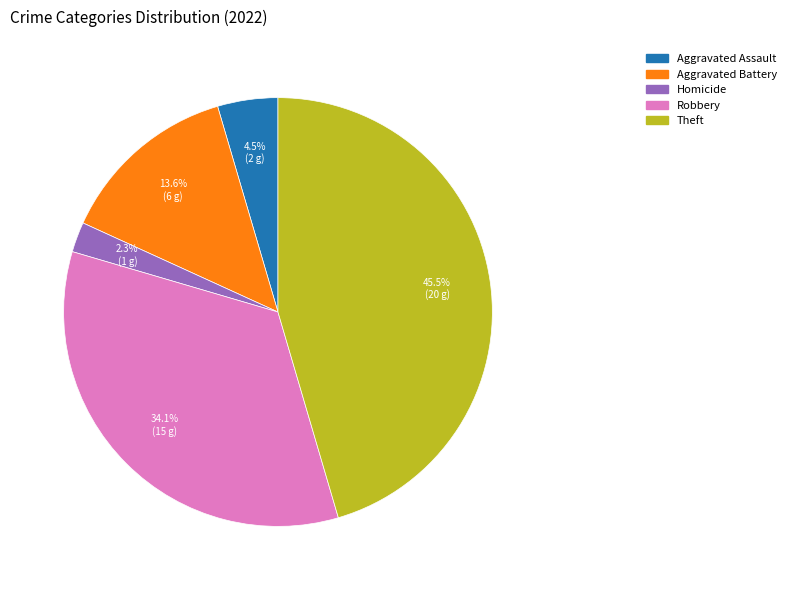

Is there any slice that represents more than half of the pie?

No